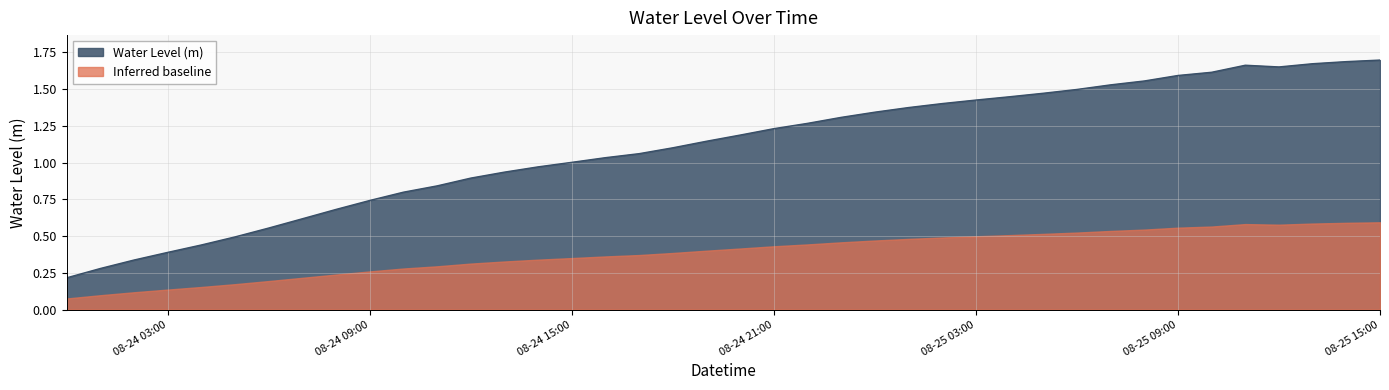

What is the average value?

1.1